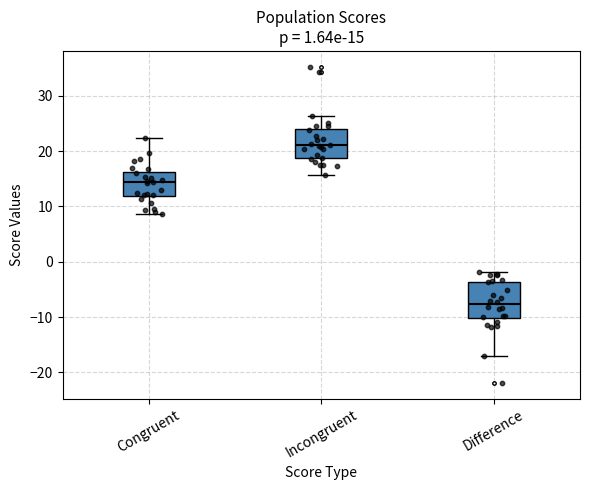

Which box has the lowest median line?

Difference